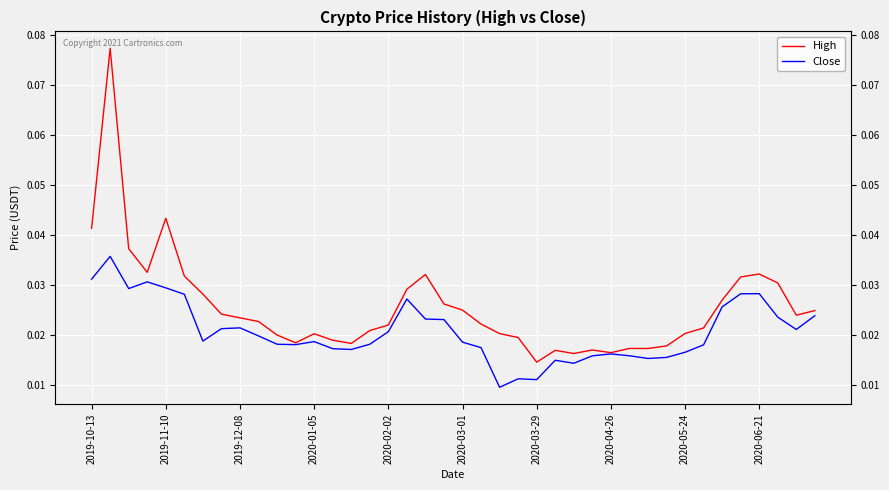

How many categories are shown in the chart?

40